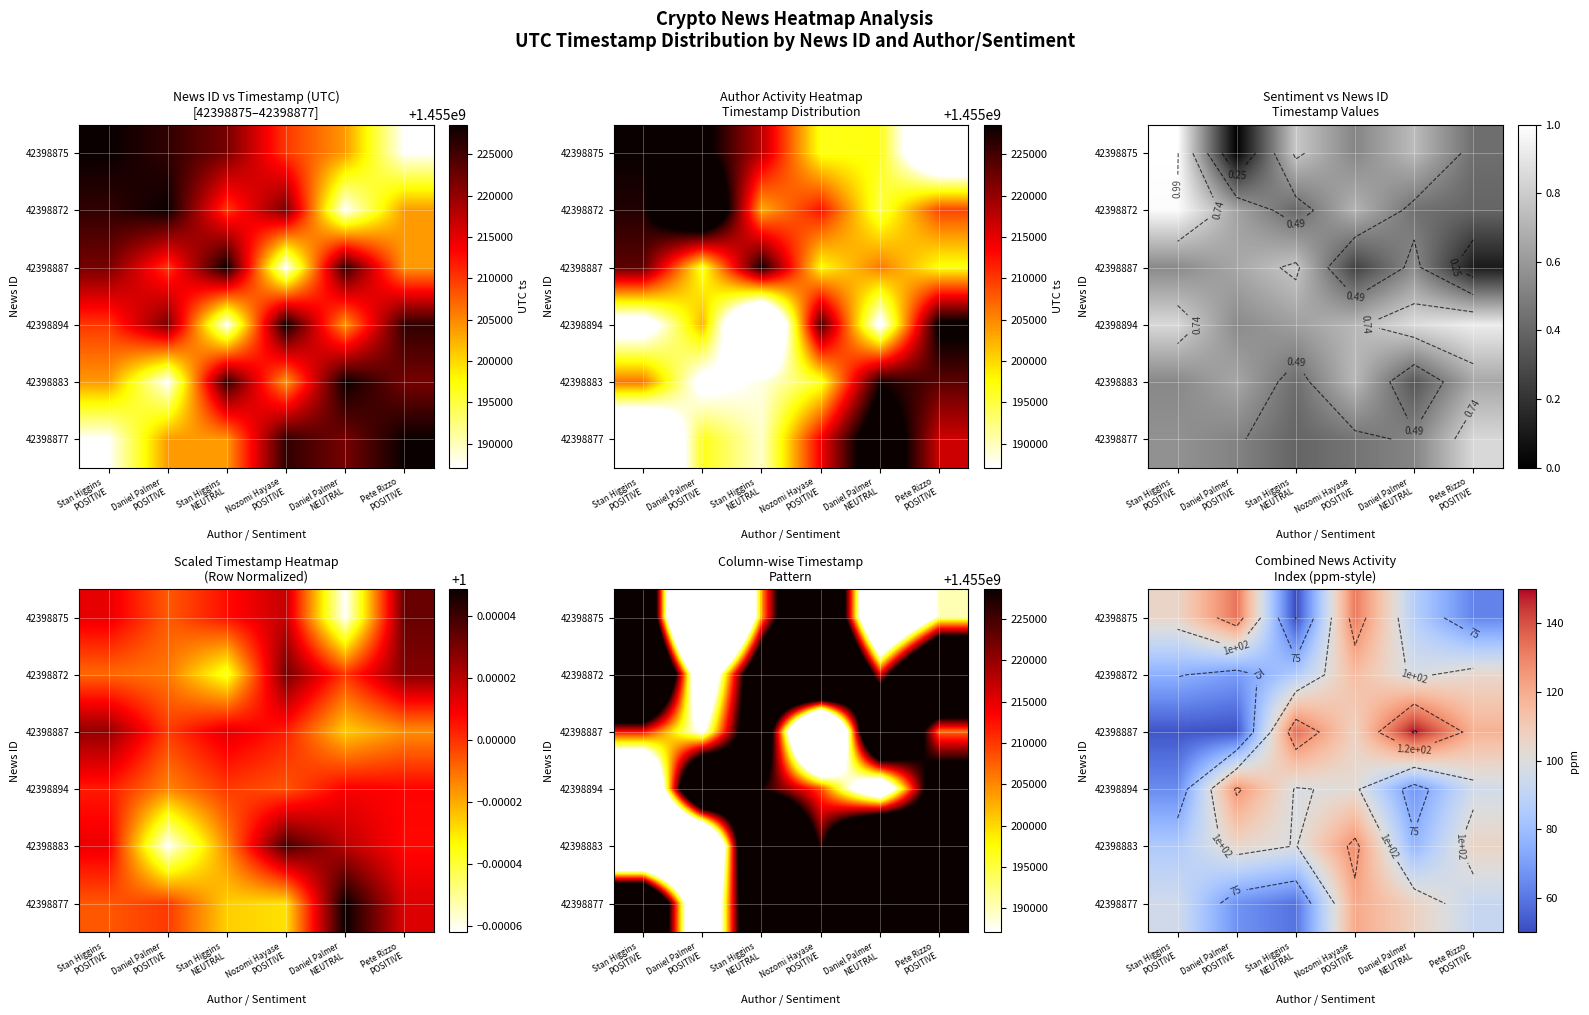

Reading left to right, transcribe all the data shown in this chart.

row_0: 105.5	133.3	50.0	132.3	87.3	63.0
row_1: 75.9	69.7	84.9	115.1	97.4	104.3
row_2: 52.3	51.4	135.2	106.9	150.0	118.5
row_3: 65.0	126.3	98.5	101.9	68.1	95.9
row_4: 84.8	105.0	98.9	127.8	77.4	106.0
row_5: 95.2	67.0	59.1	121.0	107.2	92.6